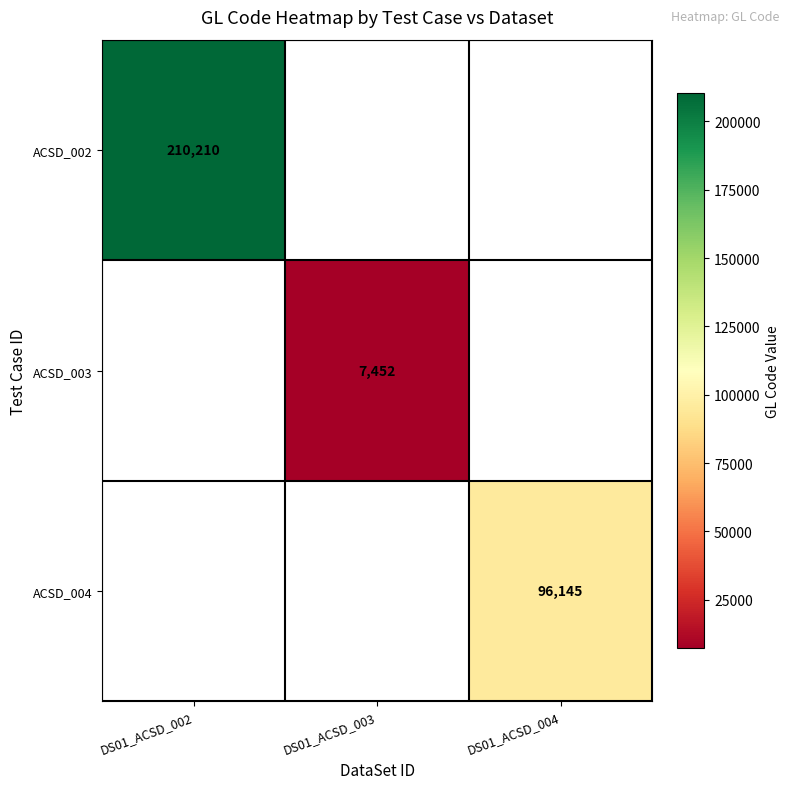

Which label corresponds to the smallest value in the chart?

DS01_ACSD_003